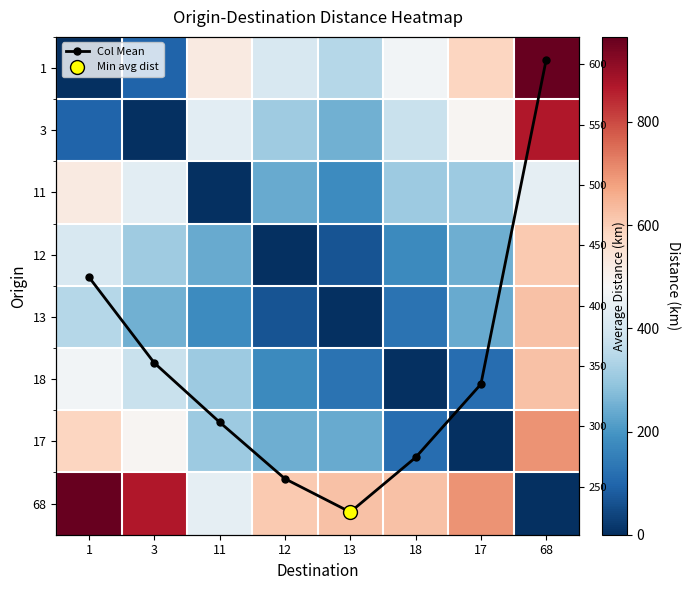

Which category has the lowest value in the 11 series?

11